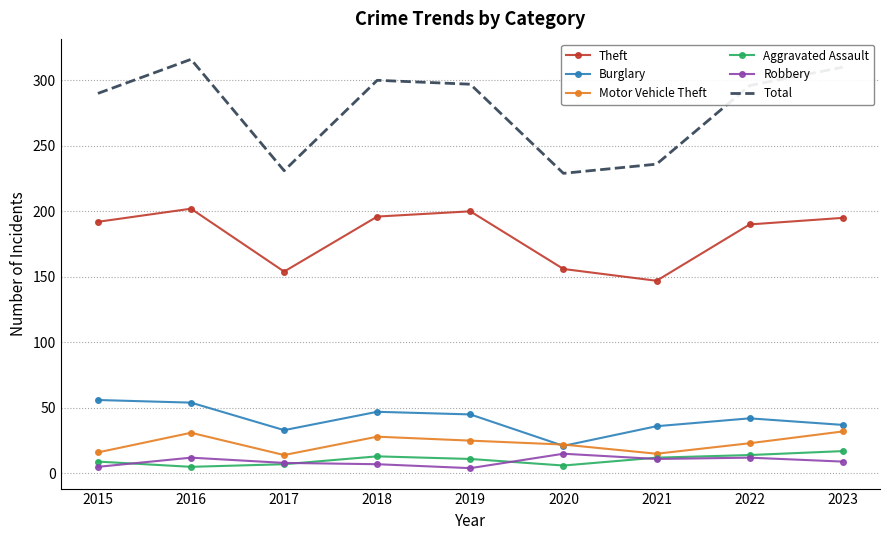

Which series has the widest spread of values?

Total